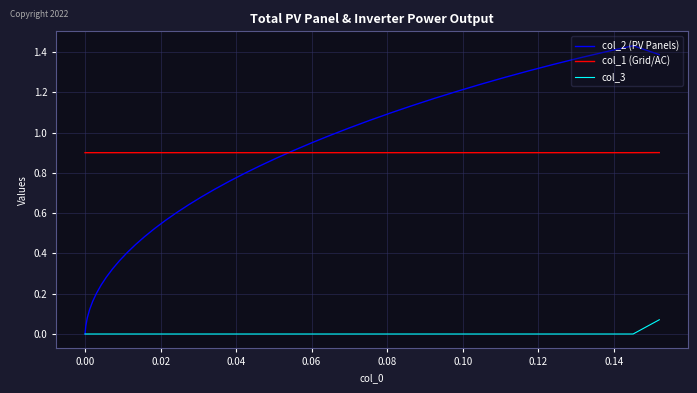

Count the number of data series in this chart.

3